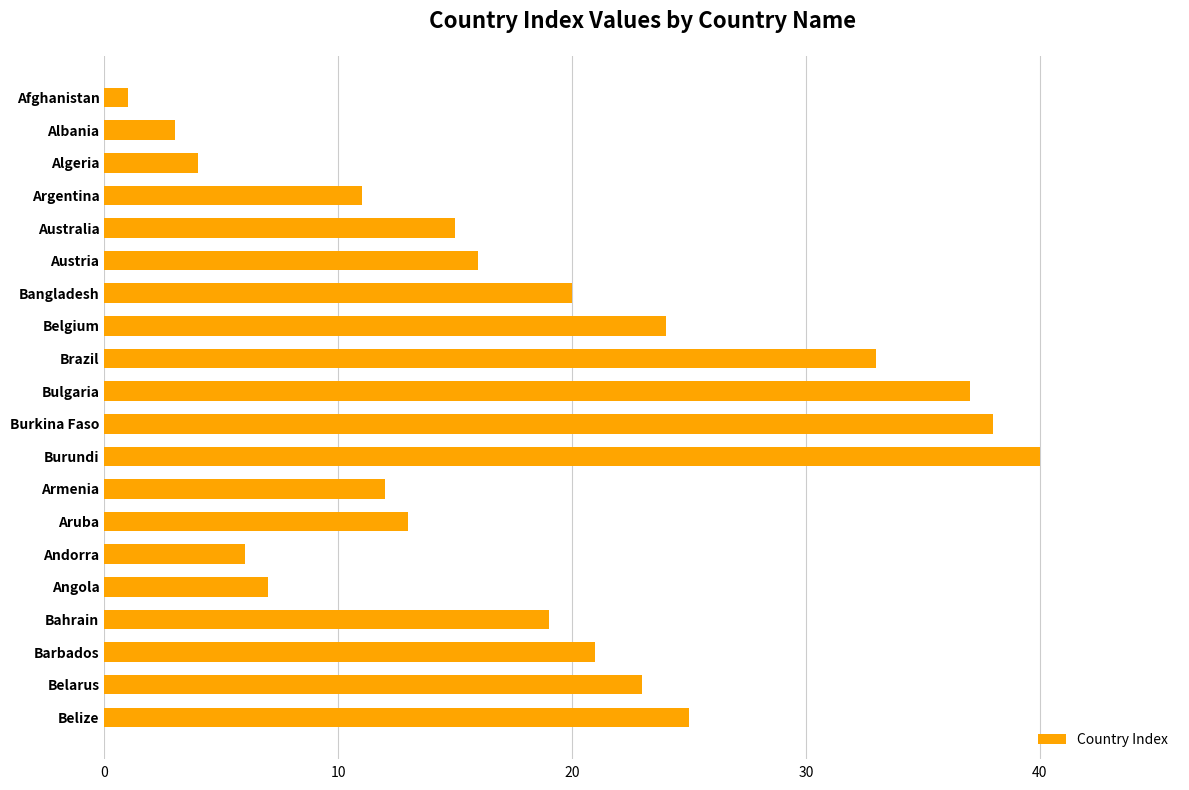

What is the label of the 4th bar from the bottom?

Bahrain